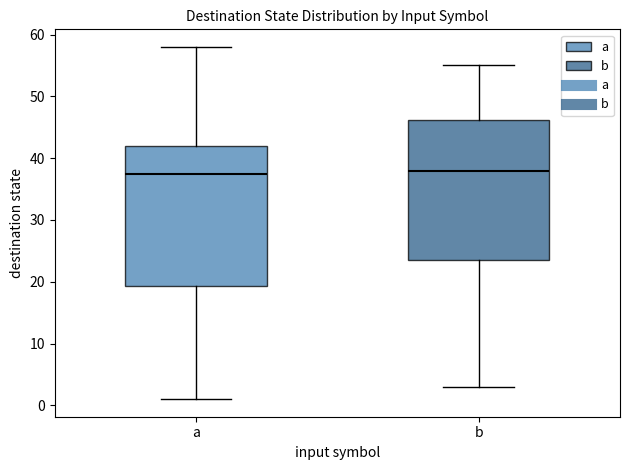

Reading left to right, read every box against the y-axis: the position of its median line, the range the box covers, and the ends of its whiskers. The values are not printed on the chart, so give them approximately, as read against the axis.

a: median 38, box 19 to 42, whiskers 1 to 58
b: median 38, box 24 to 46, whiskers 3 to 55